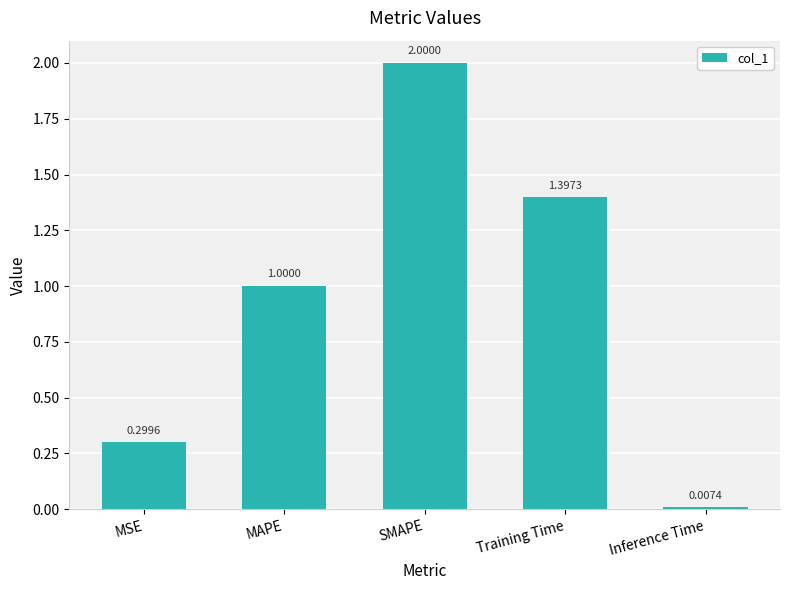

What is the change in value from MSE to SMAPE?

+1.7